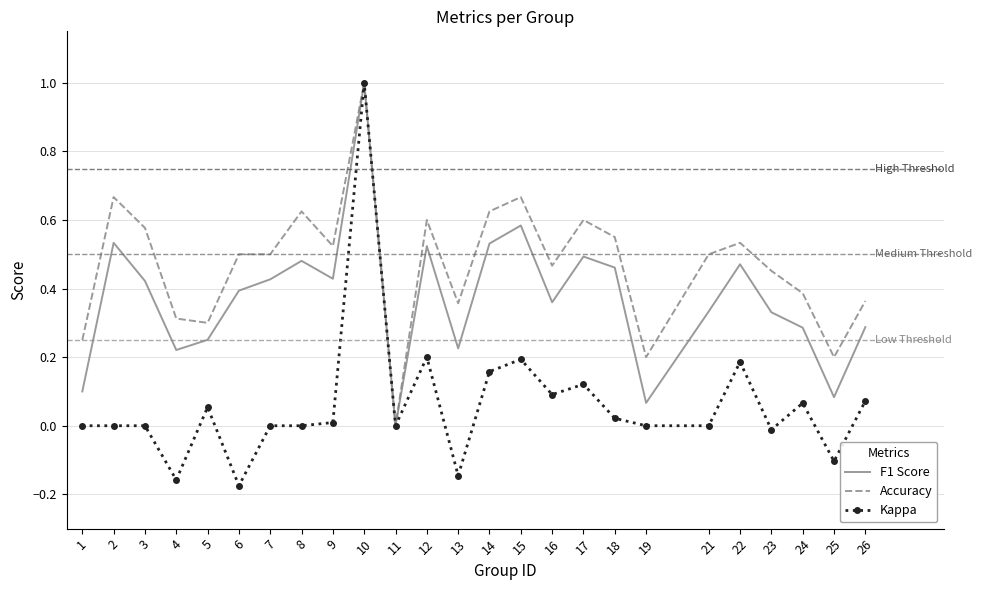

At which label does Kappa reach its minimum?

6